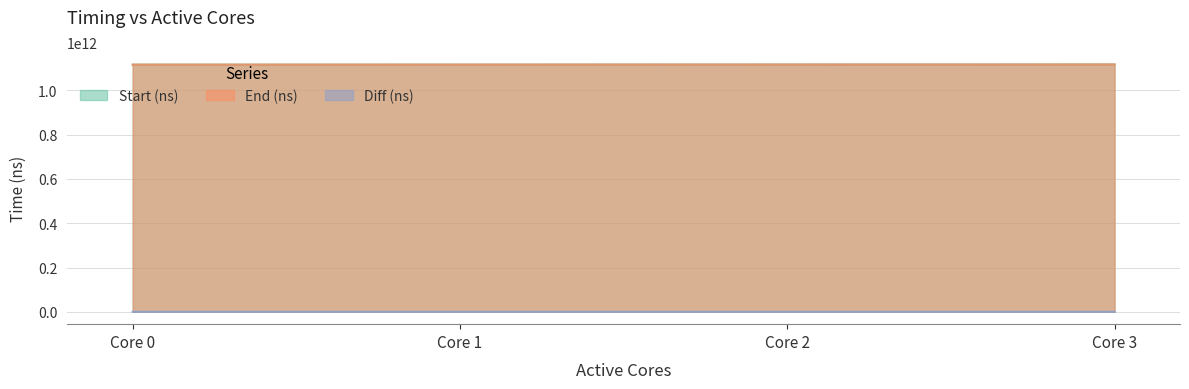

What is the minimum value for End (ns)?

1116755092015